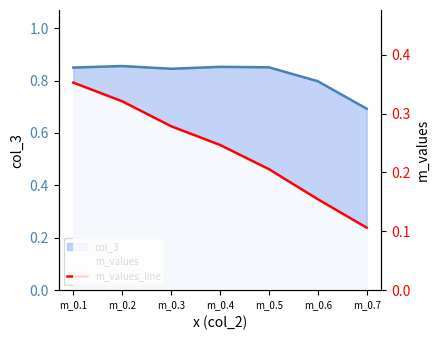

Reading left to right, transcribe all the data shown in this chart.

0.4	0.3	0.3	0.2	0.2	0.2	0.1